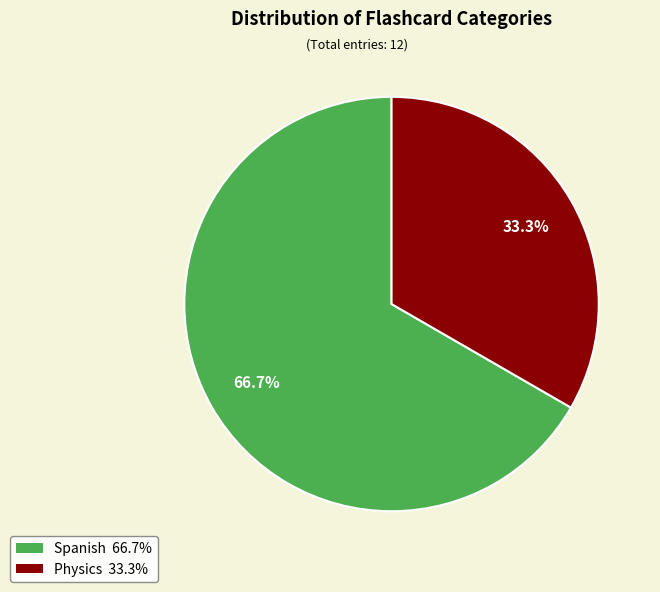

Is Spanish the majority of the pie?

Yes